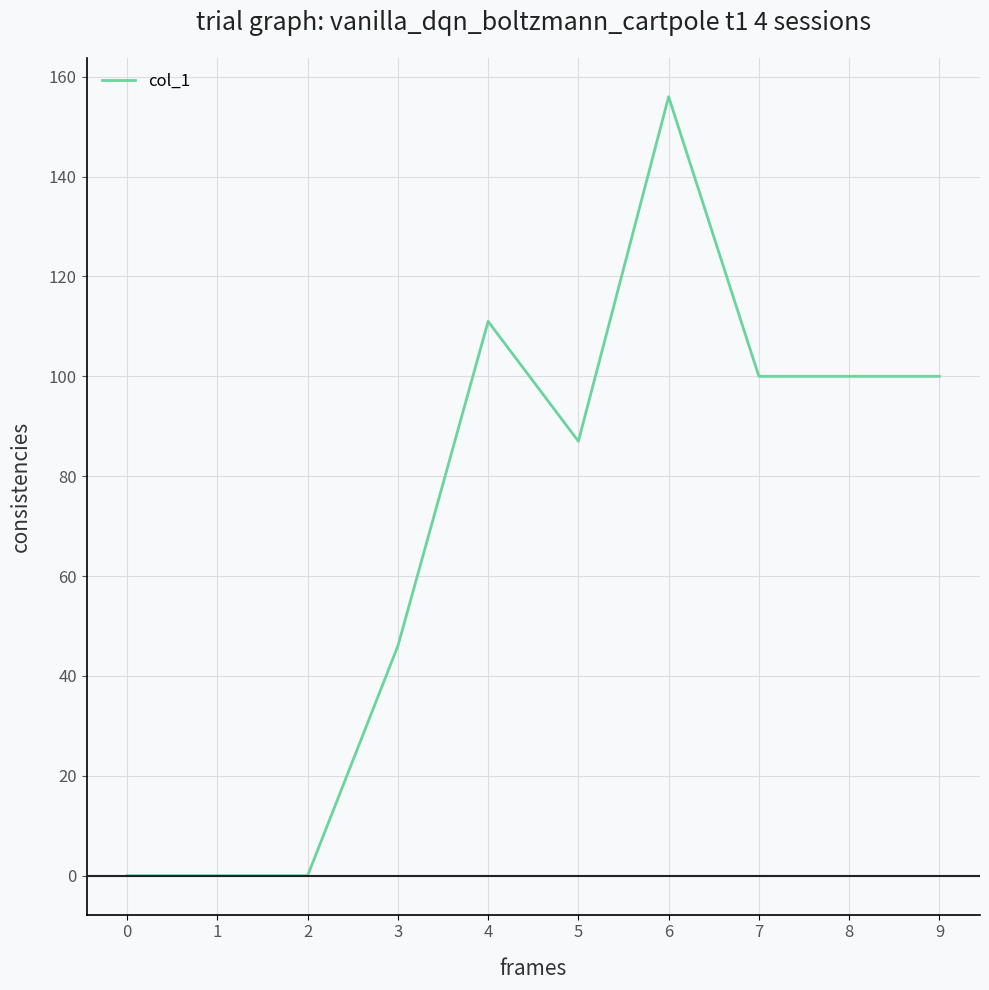

Does the chart display data point markers on the line(s)?

No